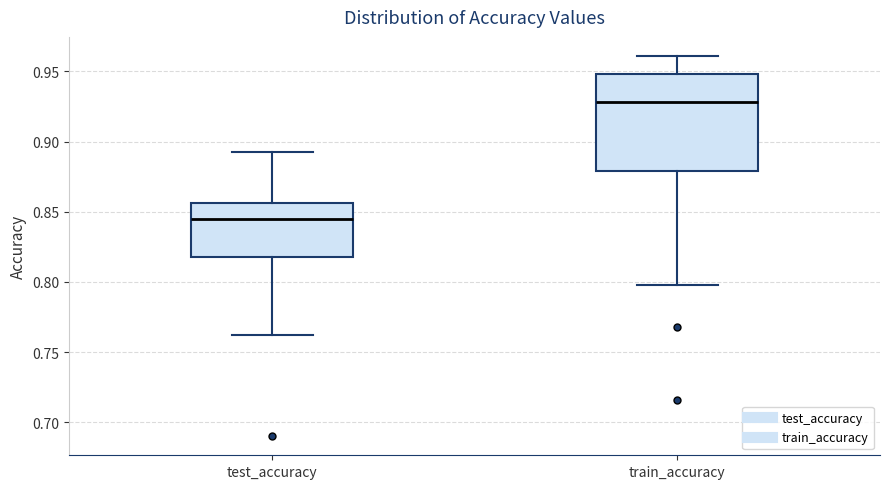

Reading left to right, transcribe this box plot: for each box, give where its median line is, the range the box spans, and where its two whiskers end, as read against the y-axis. The values are not printed on the chart, so give them approximately, as read against the axis.

test_accuracy: median 0.845, box 0.815 to 0.855, whiskers 0.760 to 0.890
train_accuracy: median 0.930, box 0.880 to 0.950, whiskers 0.800 to 0.960